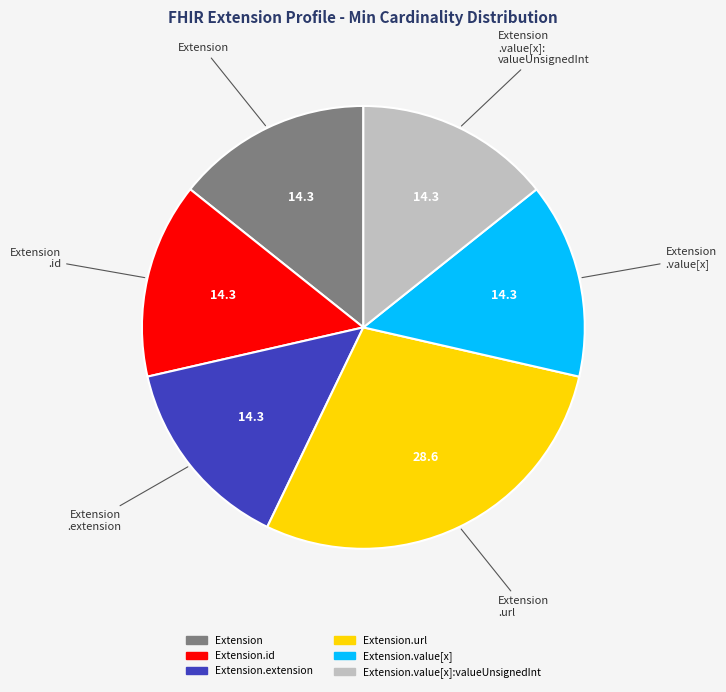

Is there a majority slice in this chart?

No